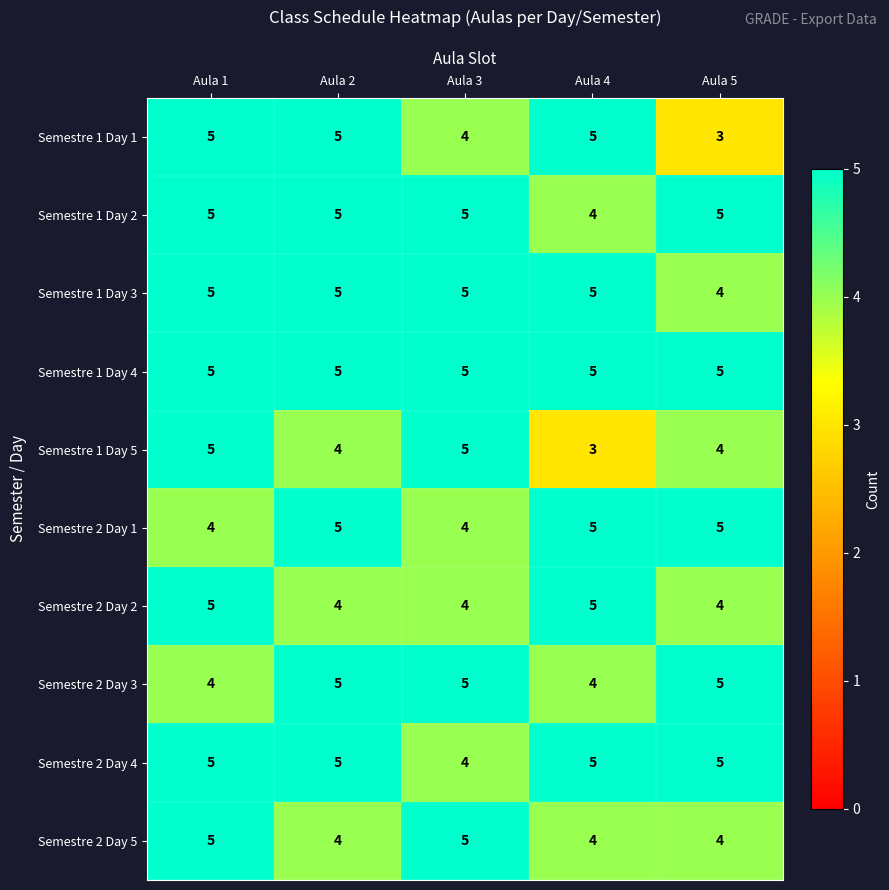

What is the sum of all Semestre 1 Day 3 values?

24